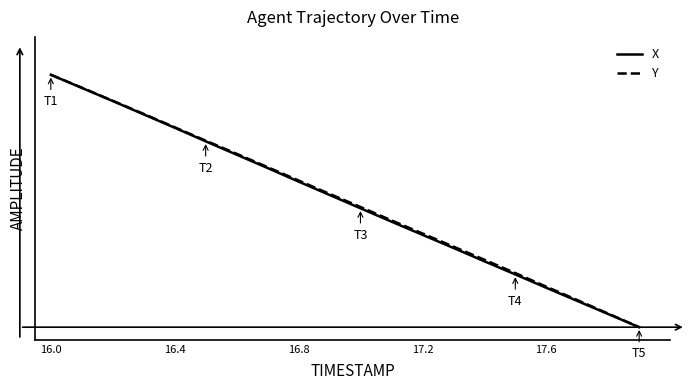

True or false: Y has more than 0 points higher than both neighbors.

False